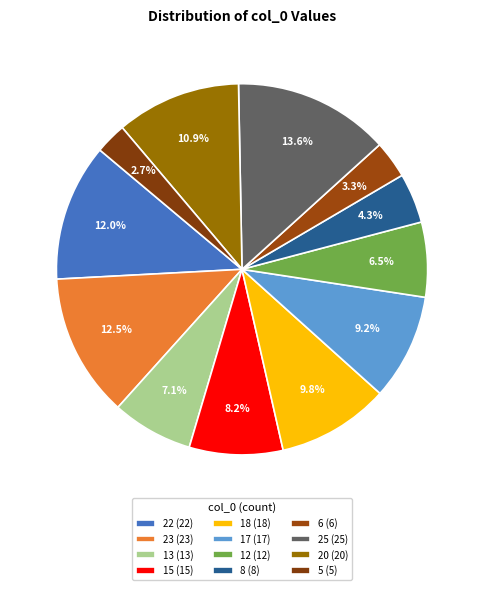

Combined, do 12 and 25 account for over 50%?

No